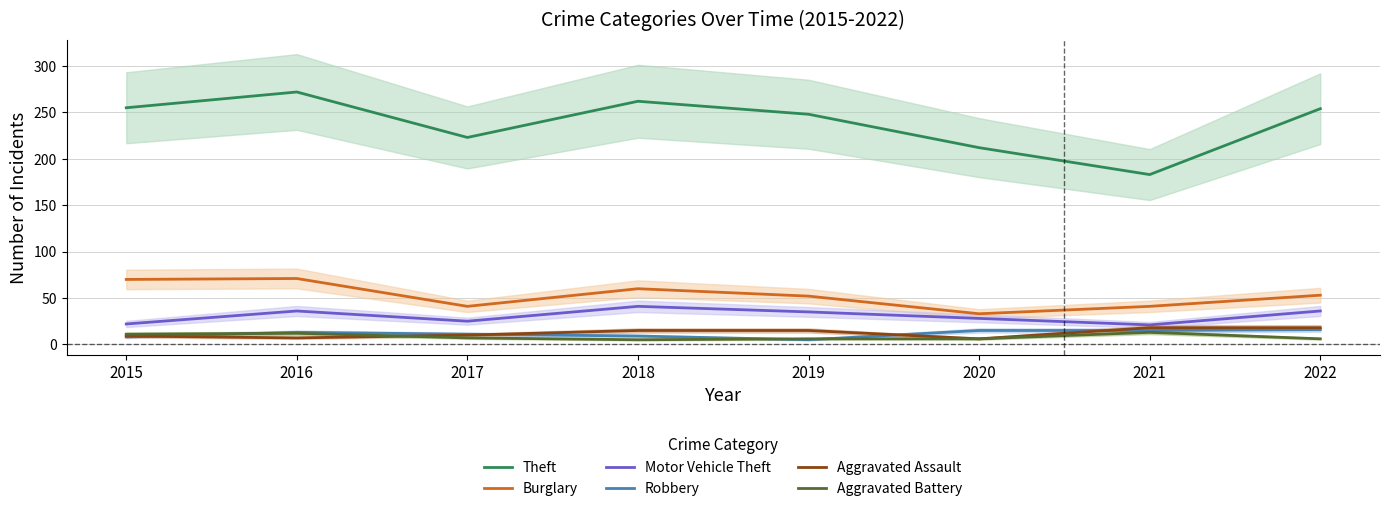

What are all the series names shown in the legend?

Theft, Burglary, Motor Vehicle Theft, Robbery, Aggravated Assault, Aggravated Battery